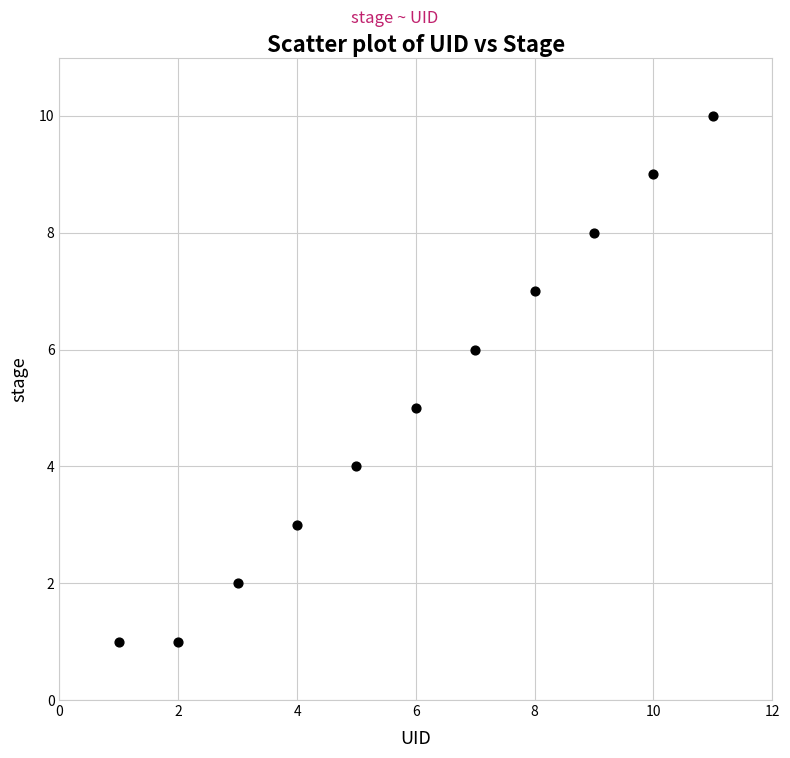

What is the average Y value?

5